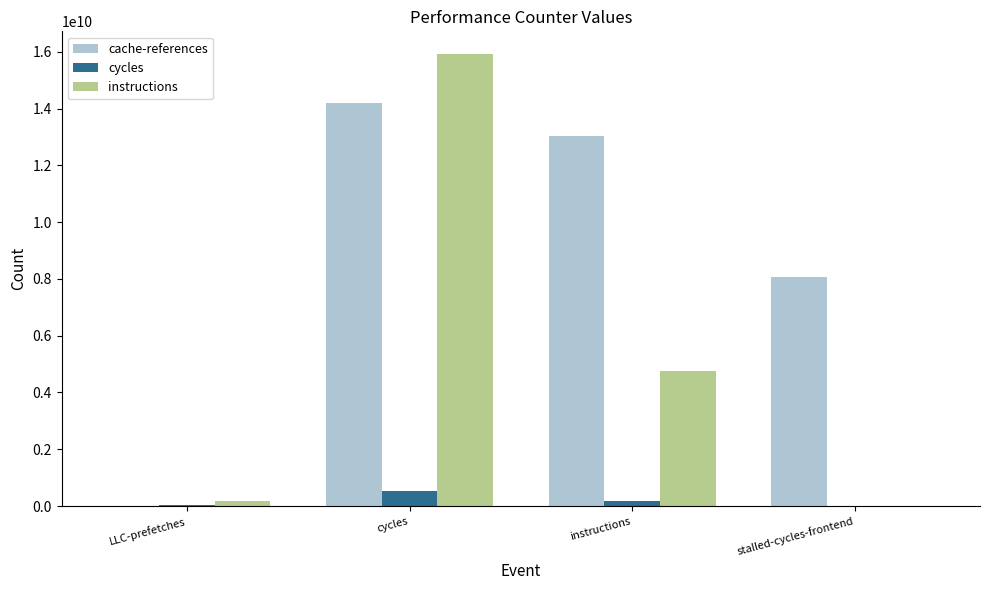

Which series has the largest total across all categories?

cache-references